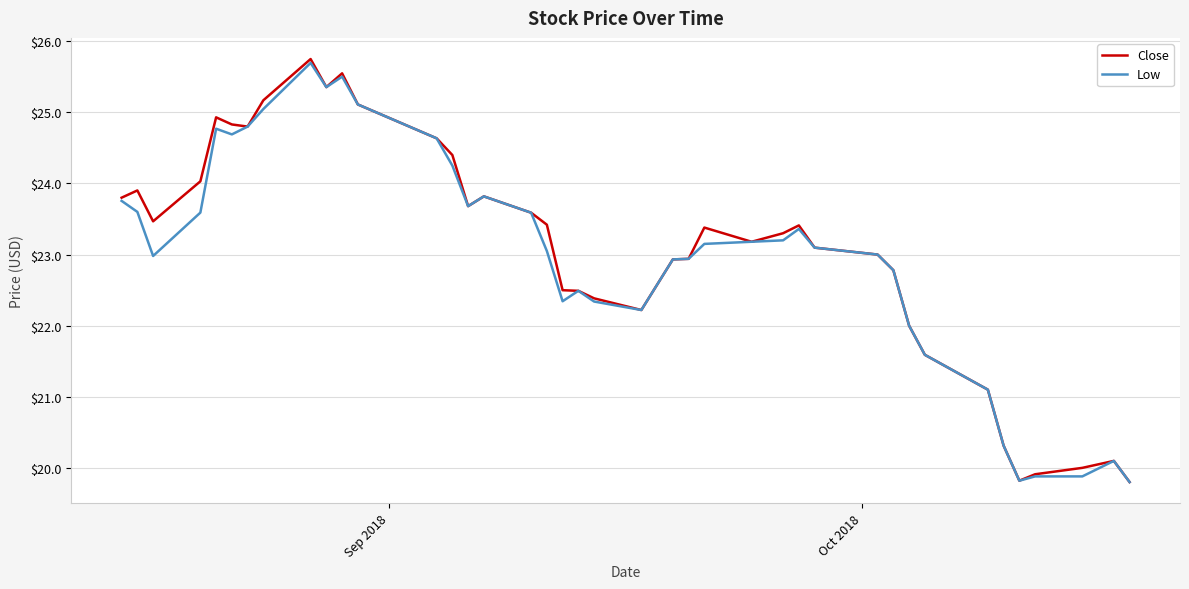

Rank the series by their maximum value, from highest to lowest.

Close, Low